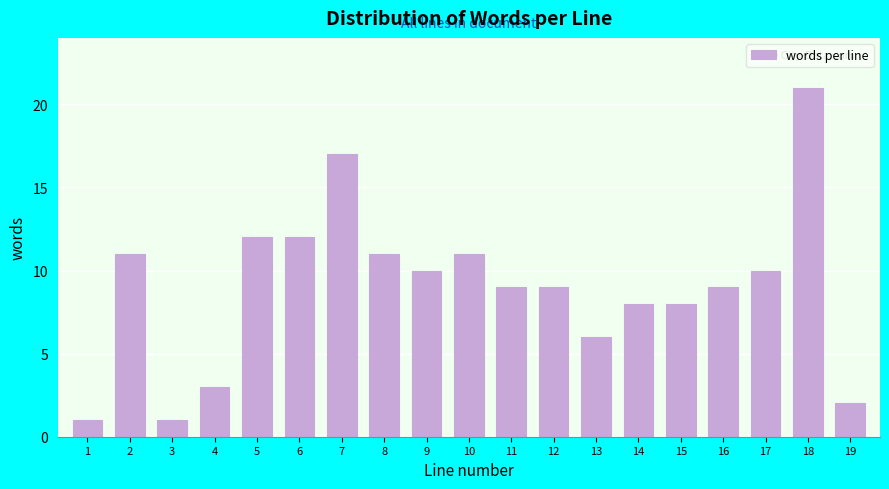

Reading right to left, transcribe all the data shown in this chart.

2	21	10	9	8	8	6	9	9	11	10	11	17	12	12	3	1	11	1